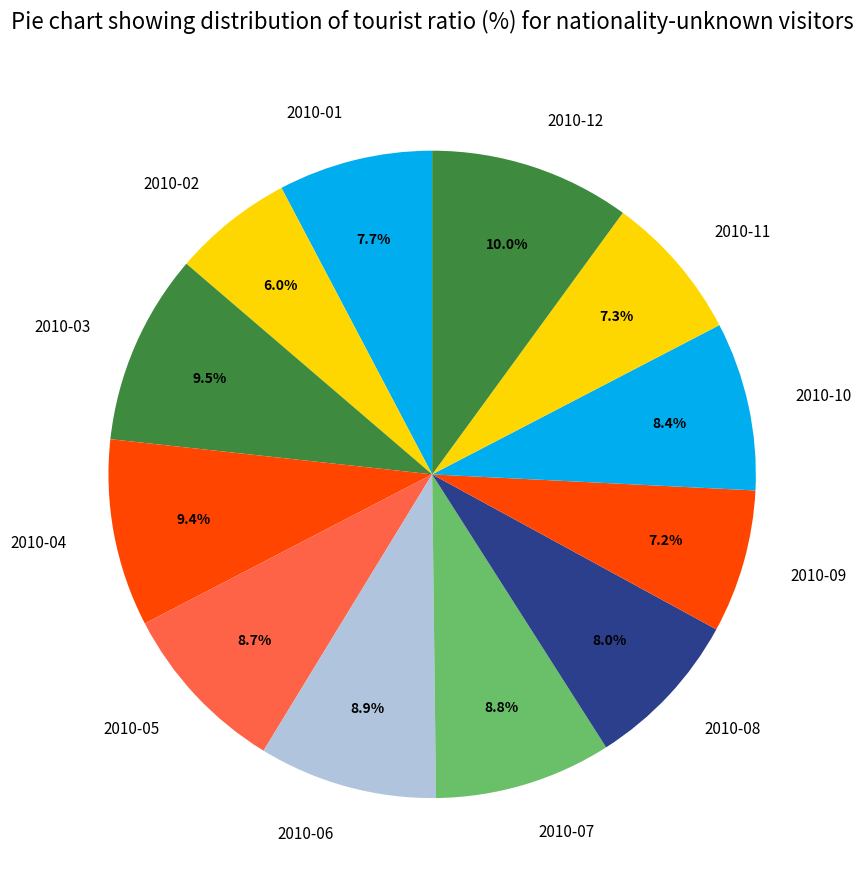

Does any single category account for the majority?

No